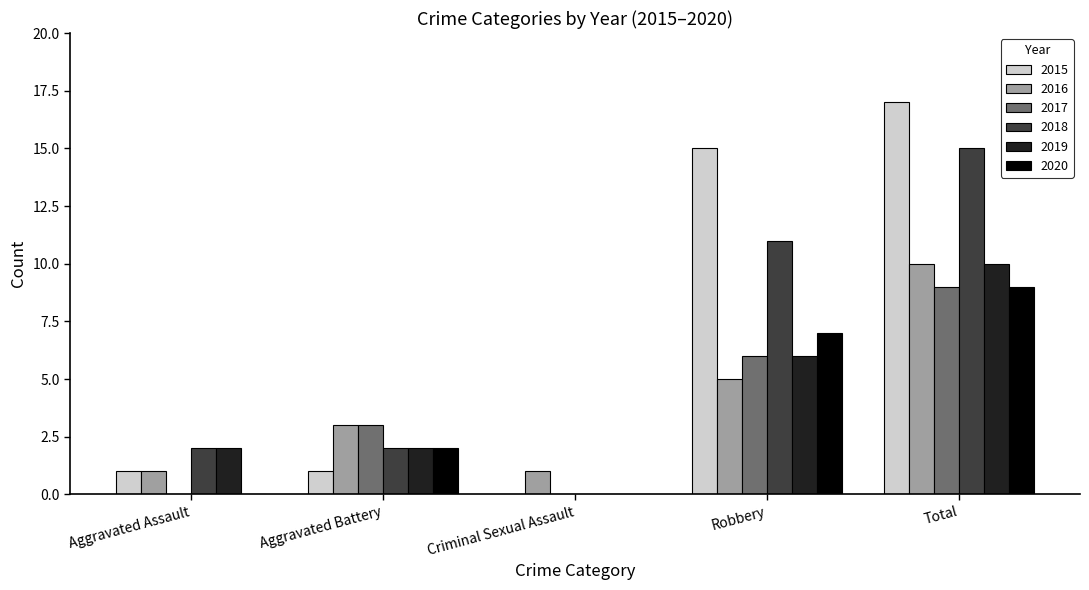

The value of 2015 at Aggravated Assault is 2. True or false?

False